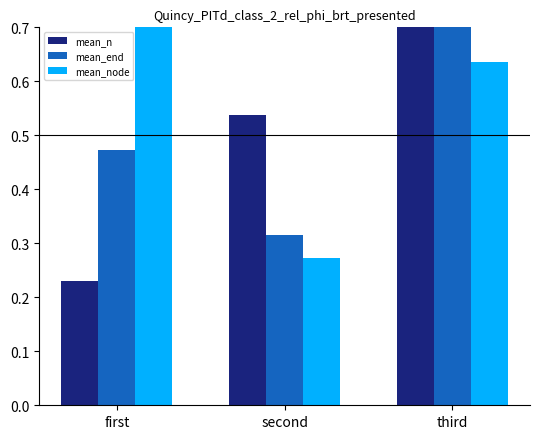

Rank the categories by mean_end value from highest to lowest.

third, first, second